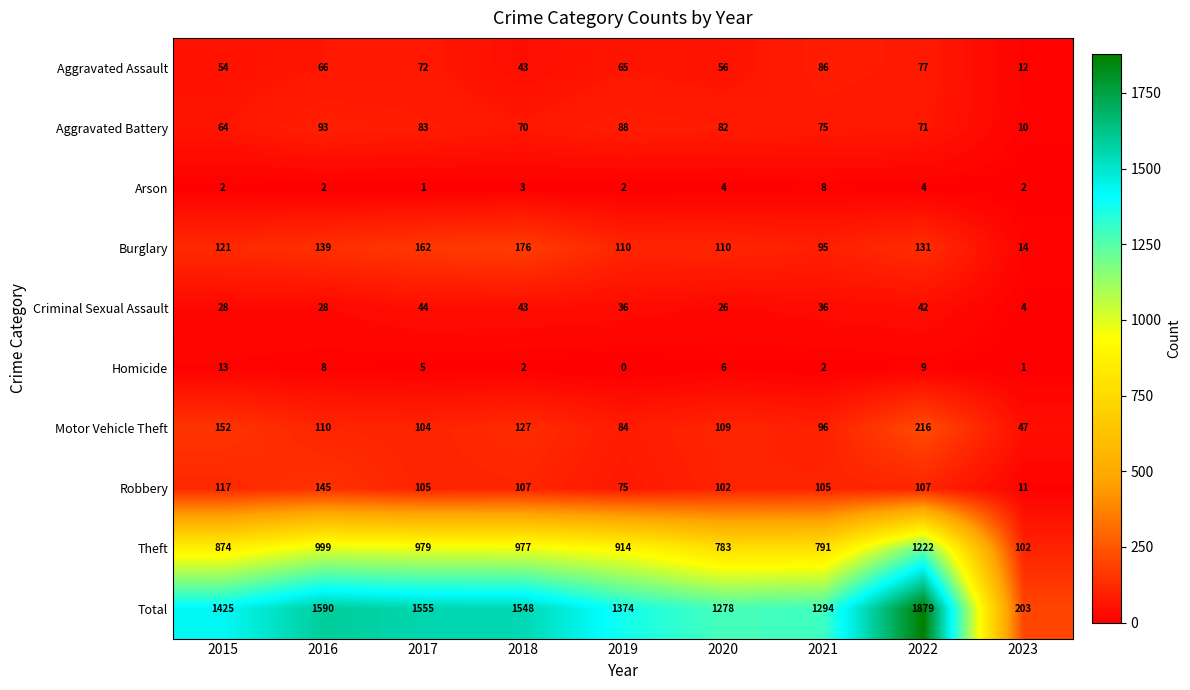

What is the total value across all series at 2018?

3096